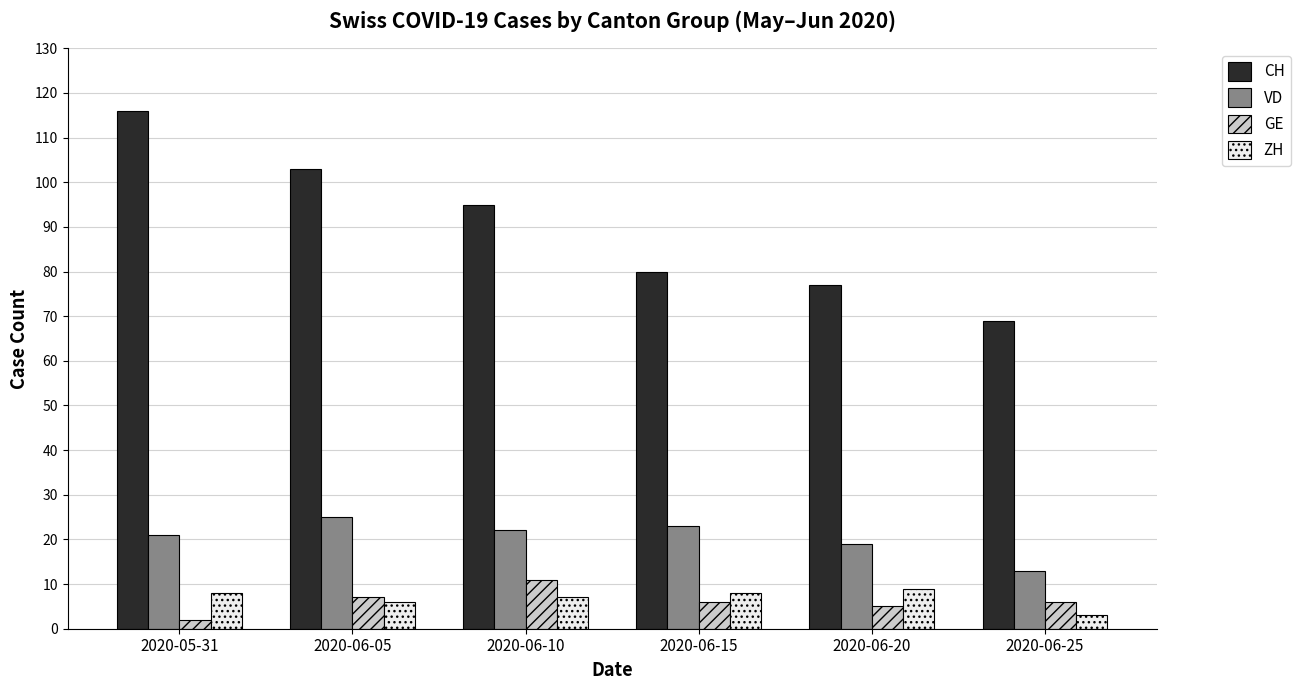

Rank the series at 2020-05-31 from highest to lowest value.

CH, VD, ZH, GE